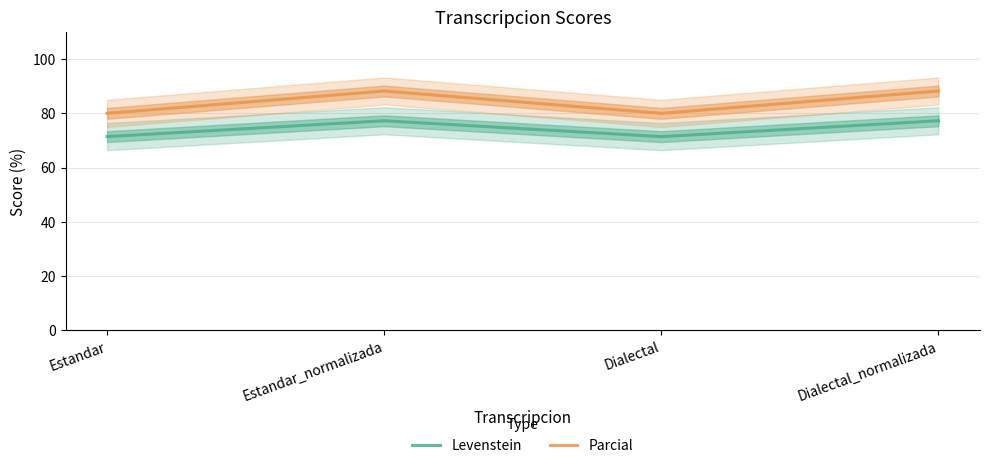

At which category does Levenstein reach its first local peak?

Estandar_normalizada